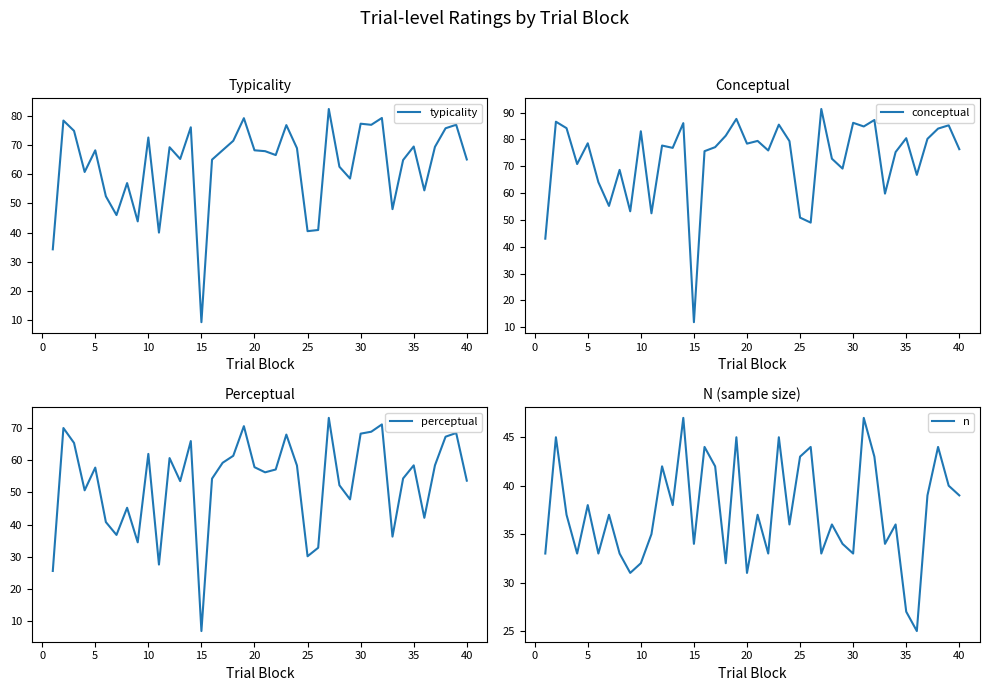

Which series has the widest spread of values?

conceptual